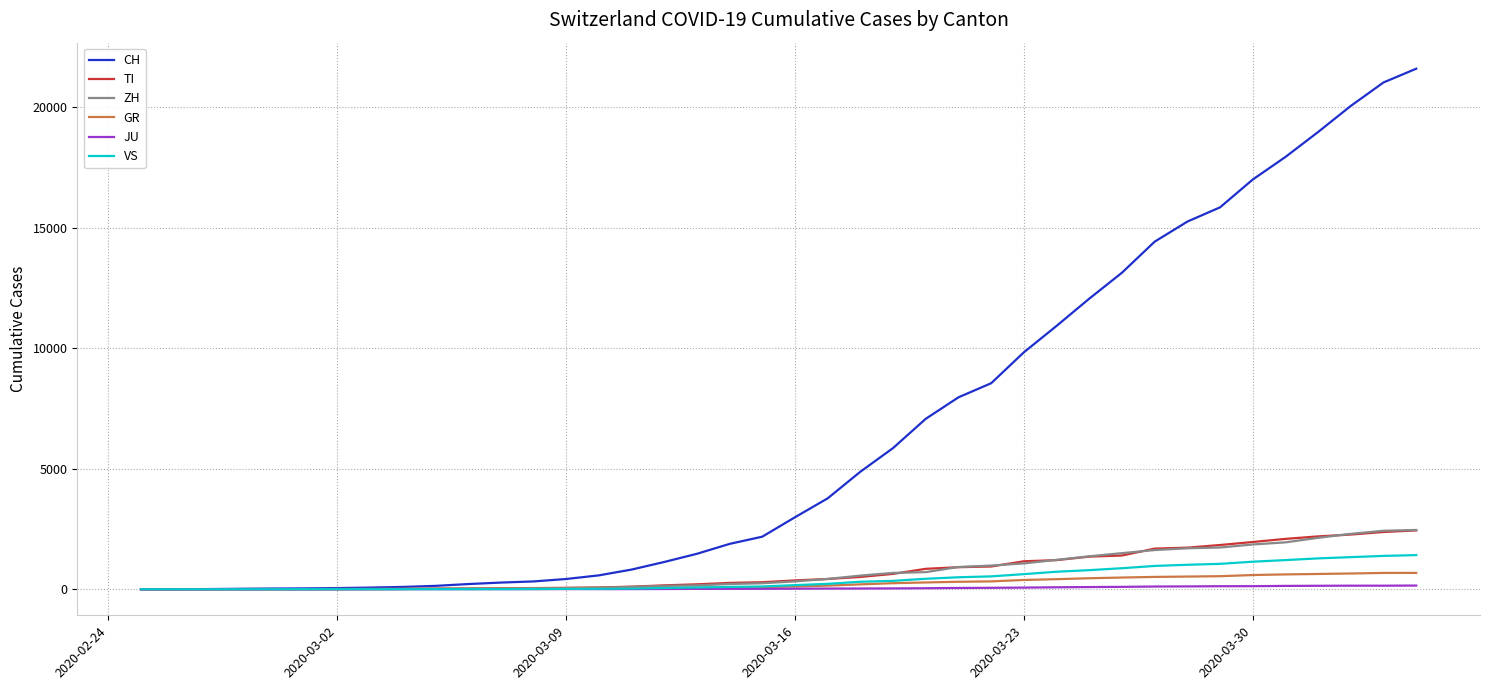

Which series has the largest range (max minus min)?

CH